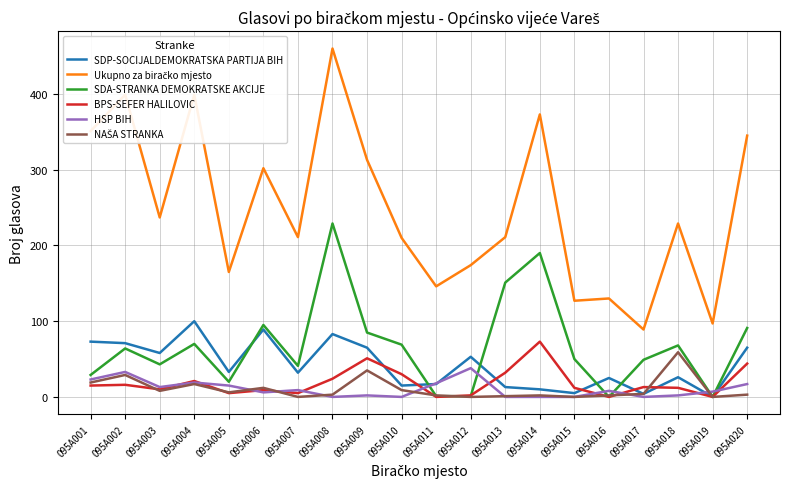

Is it true that SDA-STRANKA DEMOKRATSKE AKCIJE equals 50 at 095A015?

True